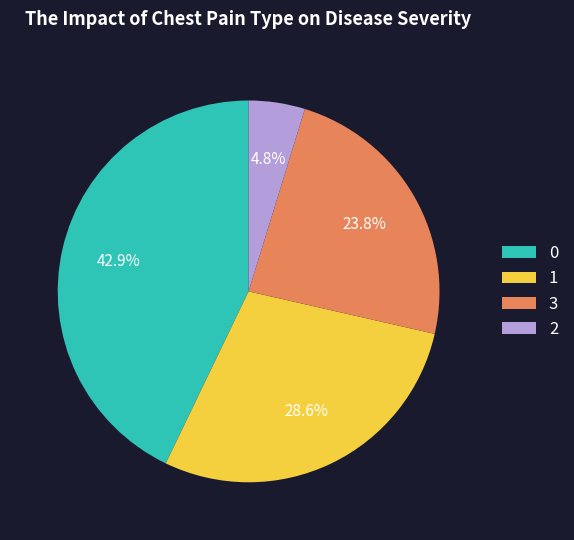

Is 2 the majority of the pie?

No